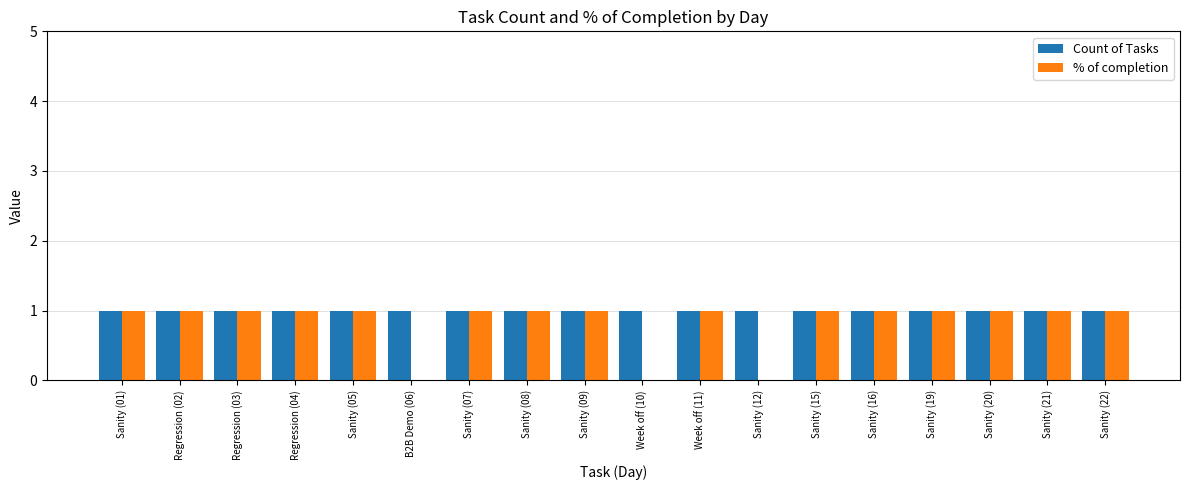

Reading left to right, what are all the values shown in this chart?

Count of Tasks: 1	1	1	1	1	1	1	1	1	1	1	1	1	1	1	1	1	1
% of completion: 1	1	1	1	1	0	1	1	1	0	1	0	1	1	1	1	1	1